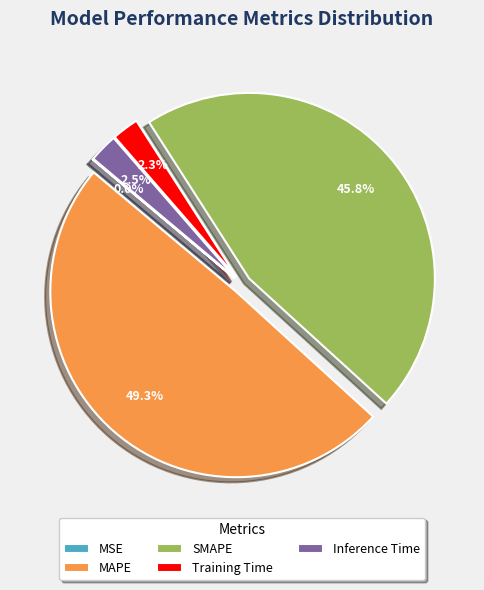

Which category has the biggest portion of the pie?

MAPE